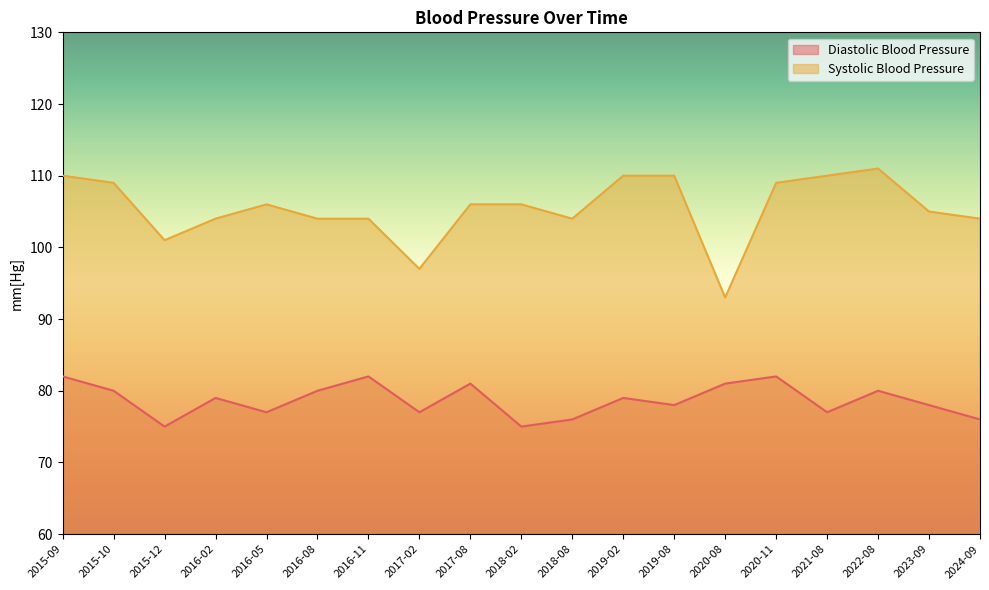

Which series has the largest range (max minus min)?

Systolic Blood Pressure